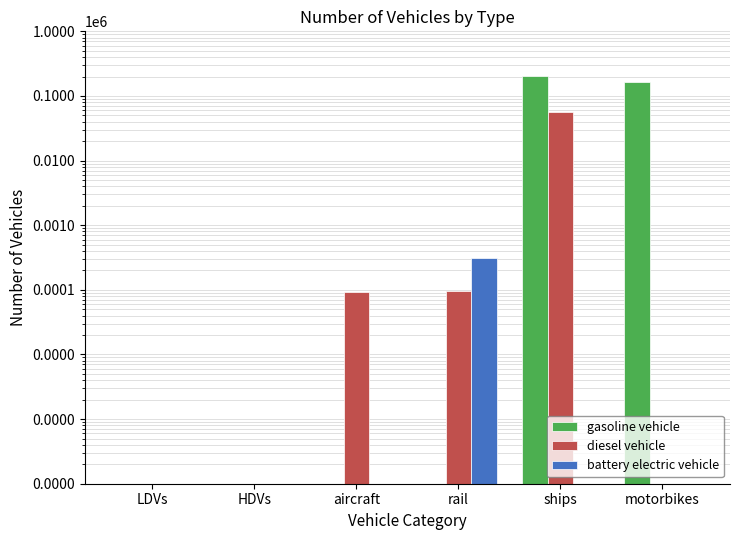

At which category is the sum across all series the highest?

ships